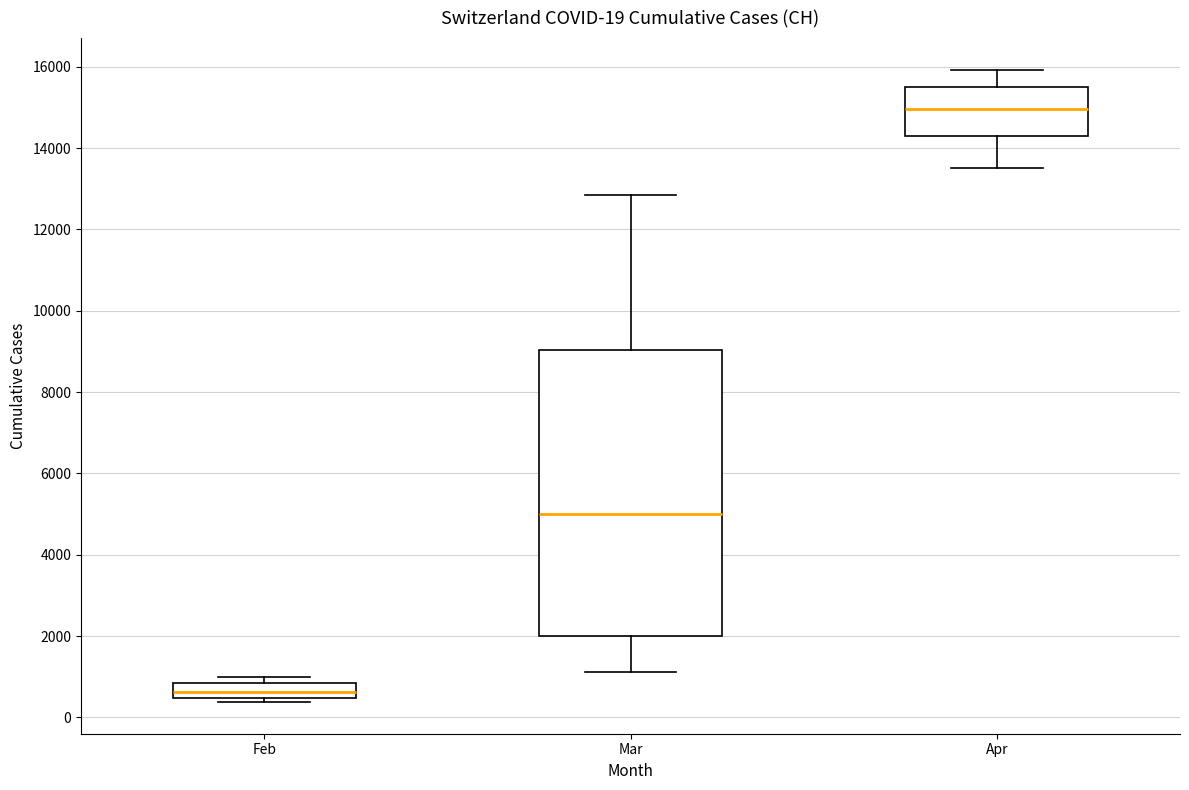

Which box has the lowest median line?

Feb